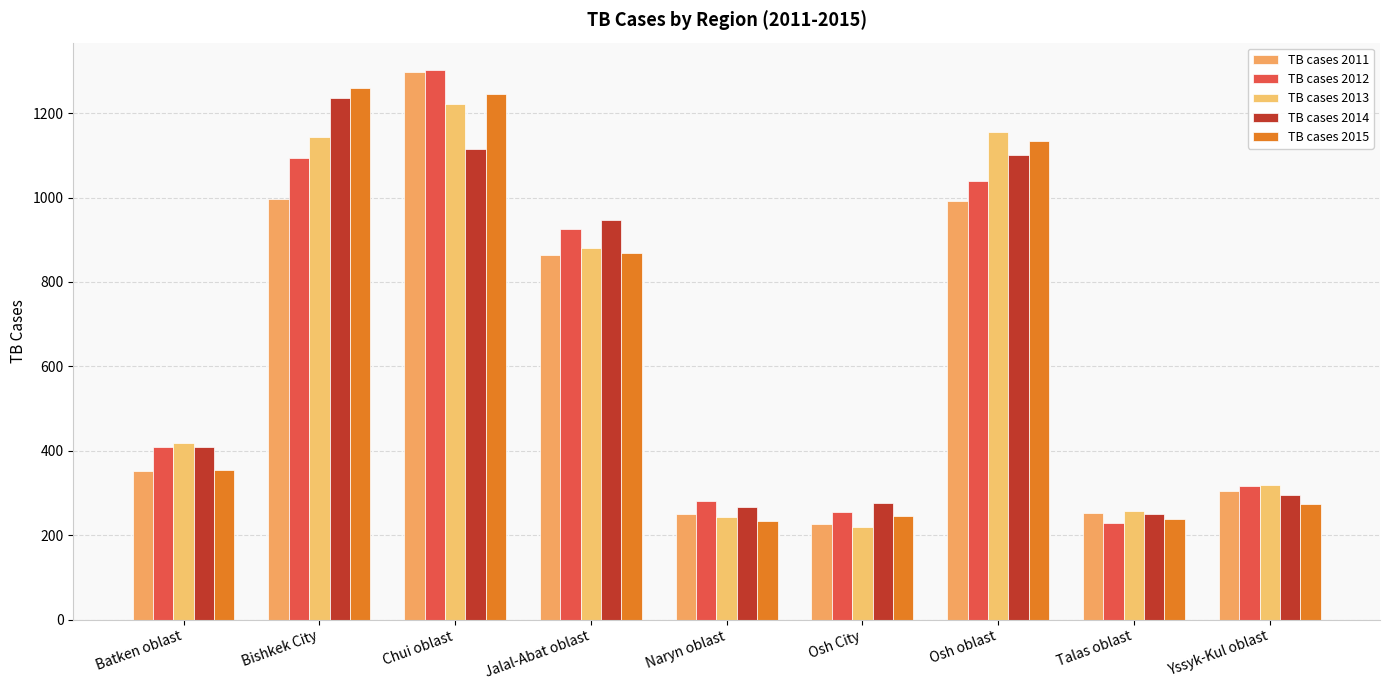

Which label corresponds to the smallest value in the chart?

Osh City